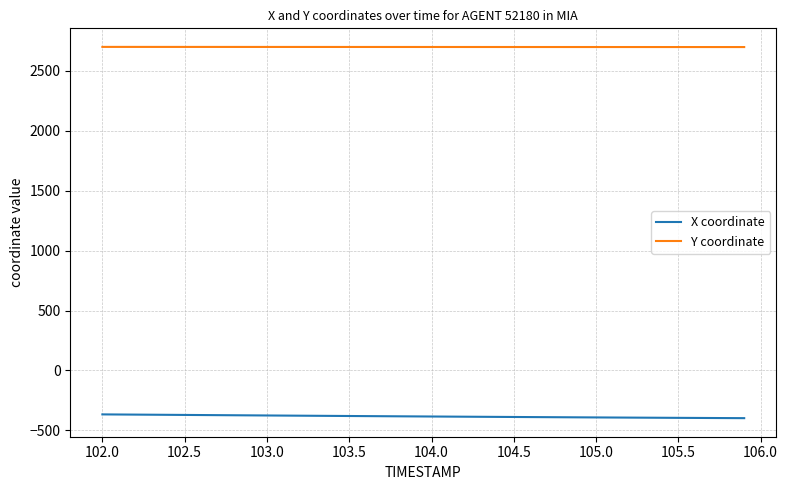

True or false: Y coordinate and X coordinate cross at least once.

False